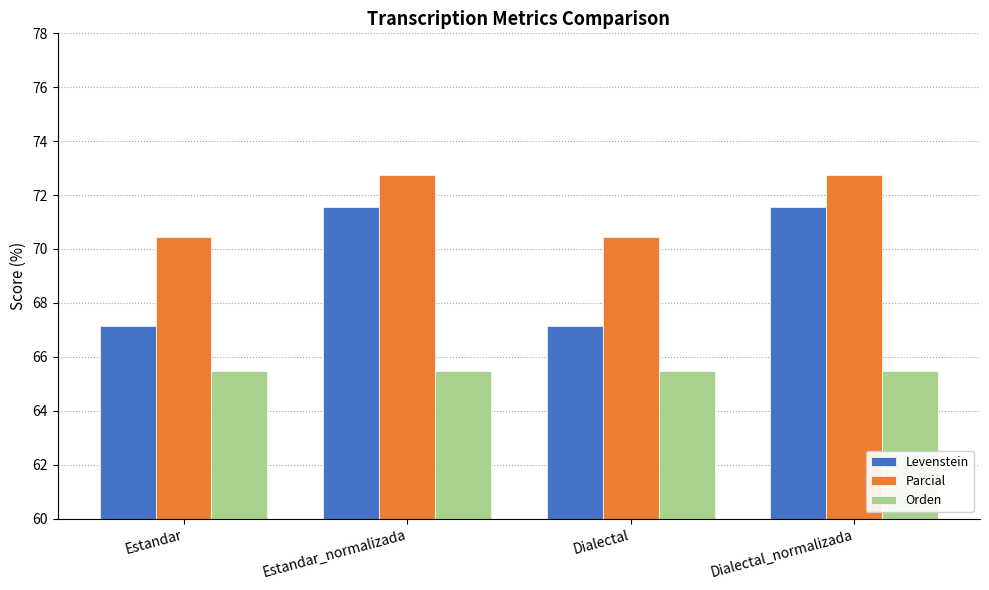

Is it true that Levenstein equals 71.5 at Dialectal_normalizada?

True